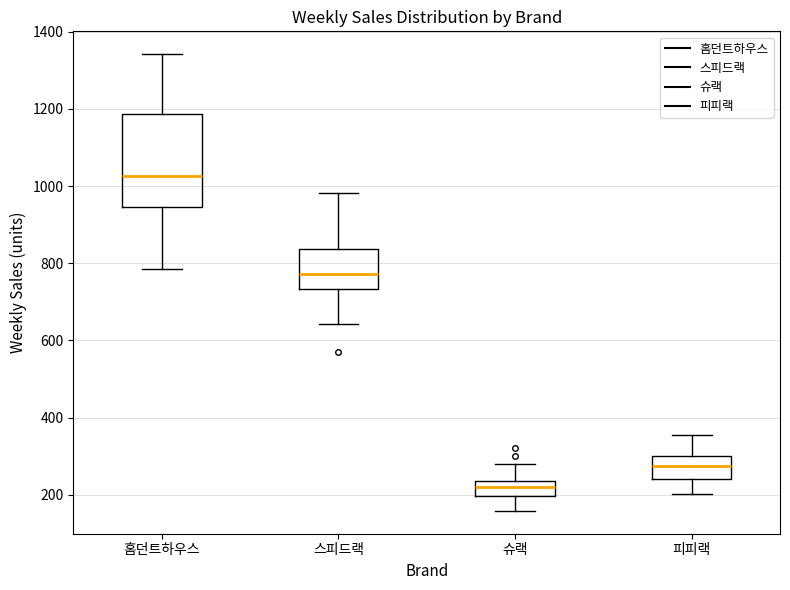

Which box is the tallest, from its lower edge to its upper edge?

홈던트하우스